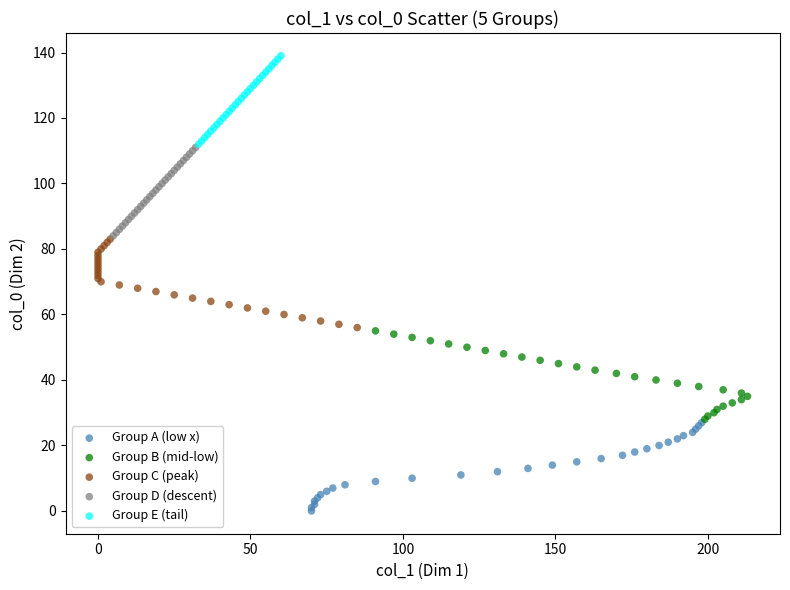

Which series reaches the maximum Y coordinate?

Group E (tail)